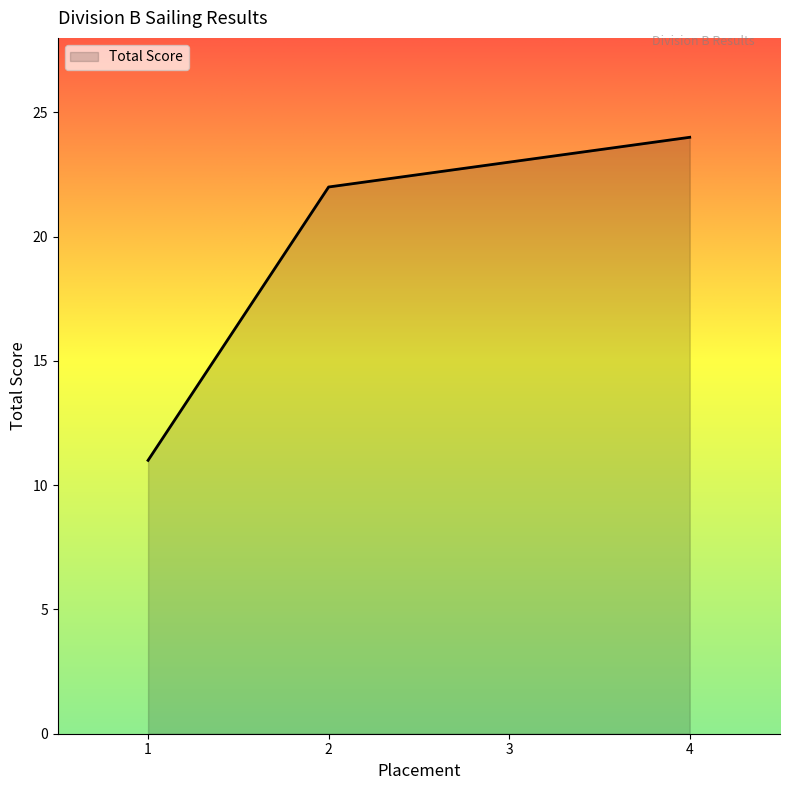

The value at 2 is 10. True or false?

False